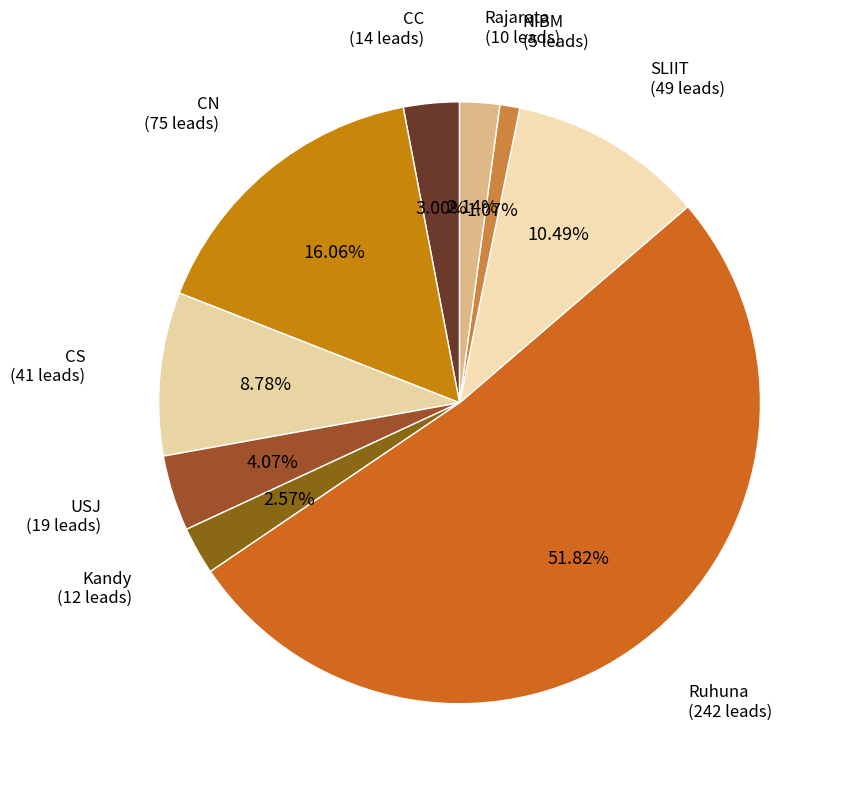

Count the number of slices in the pie.

9